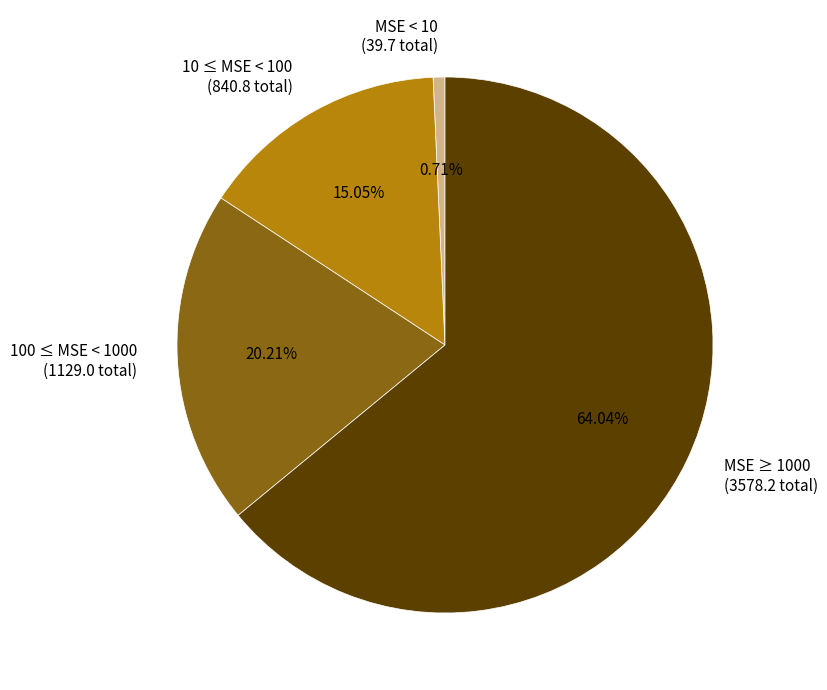

What is the ratio of the value at 10 ≤ MSE < 100 to the value at 100 ≤ MSE < 1000?

0.7